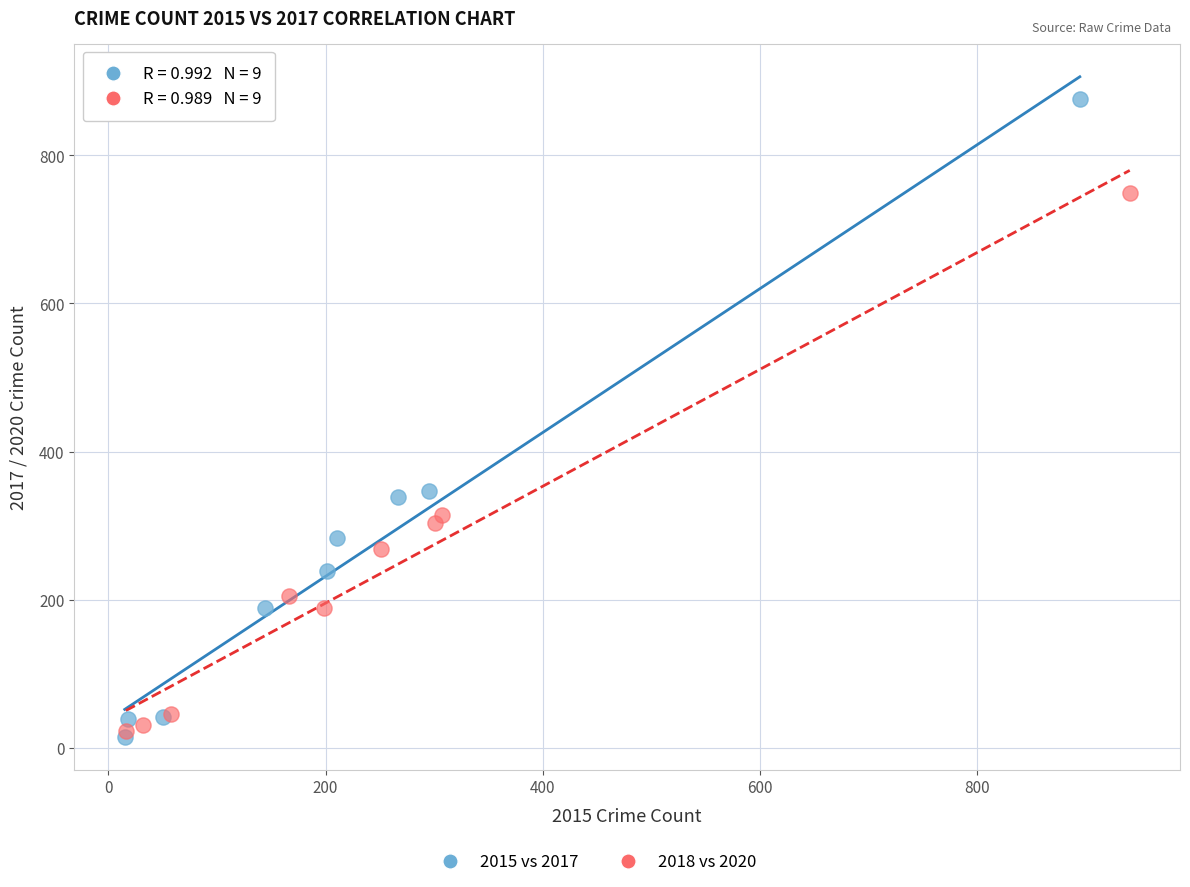

Which series contains the highest Y value?

2015 vs 2017